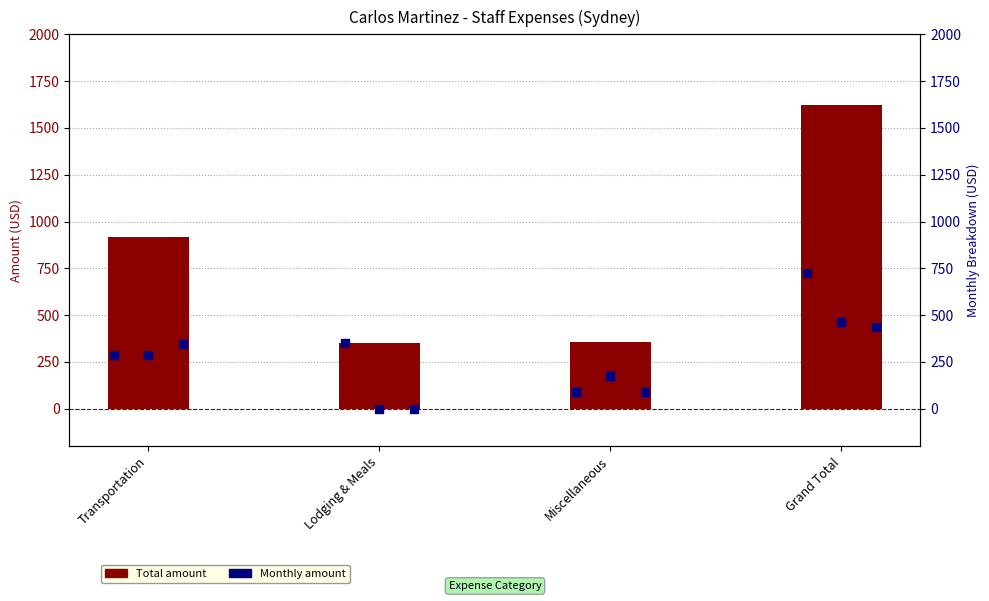

At which category is the sum across all series the highest?

Grand Total